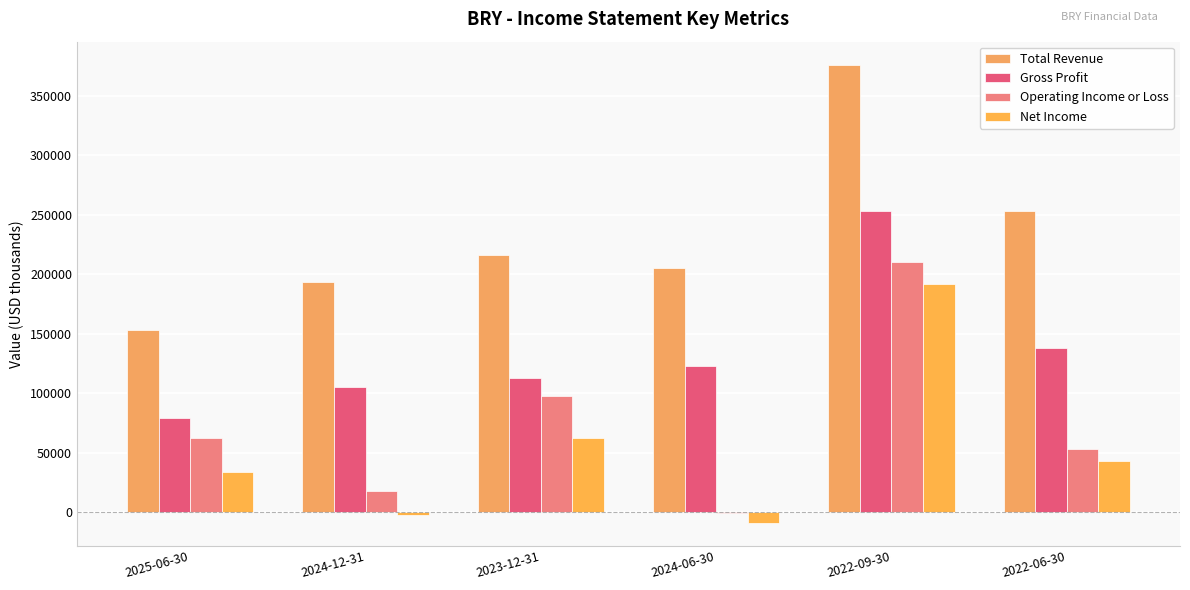

What is the average value of the Net Income series?

53450